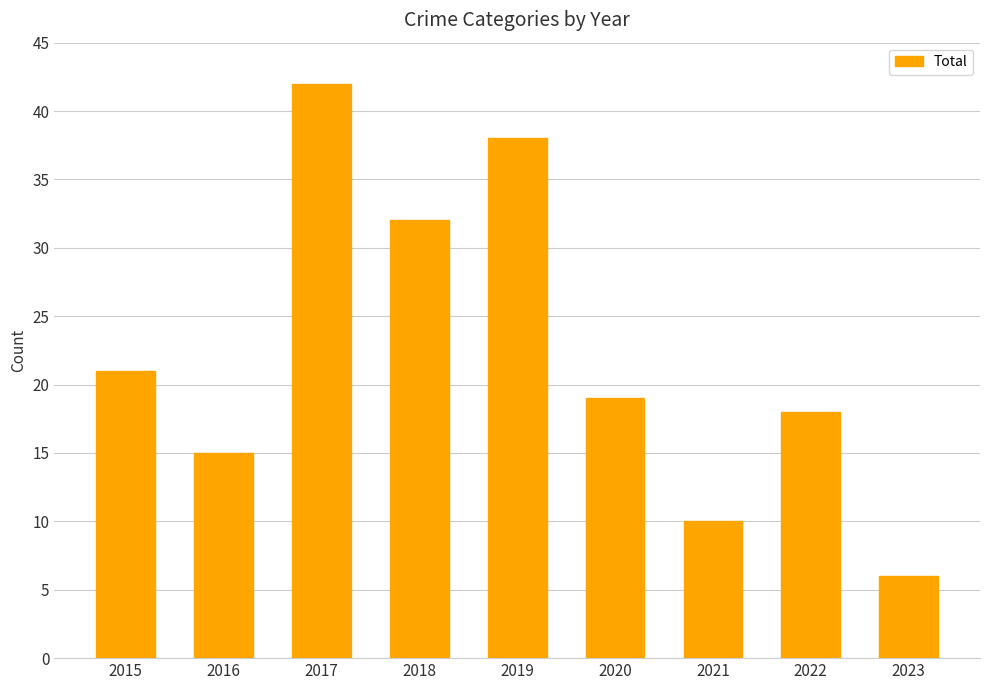

How many data points are less than 19?

4